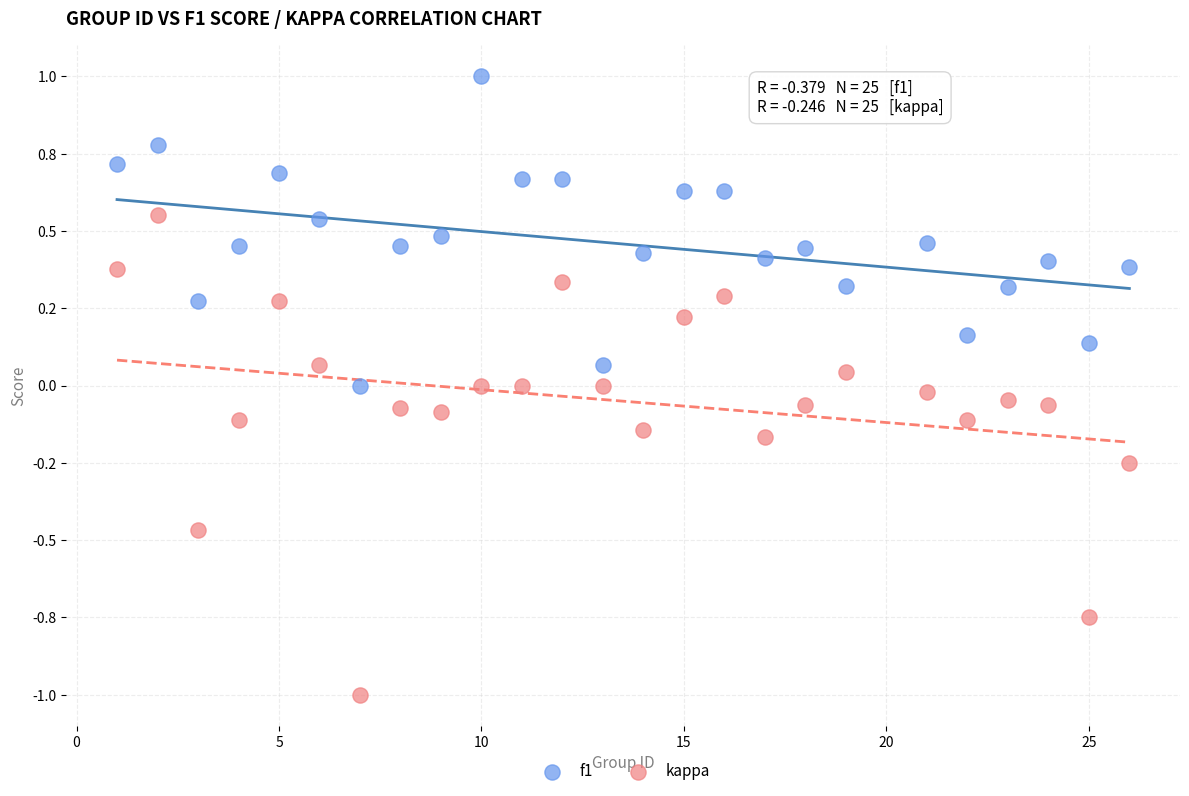

Which series has the largest Y range (max minus min)?

kappa